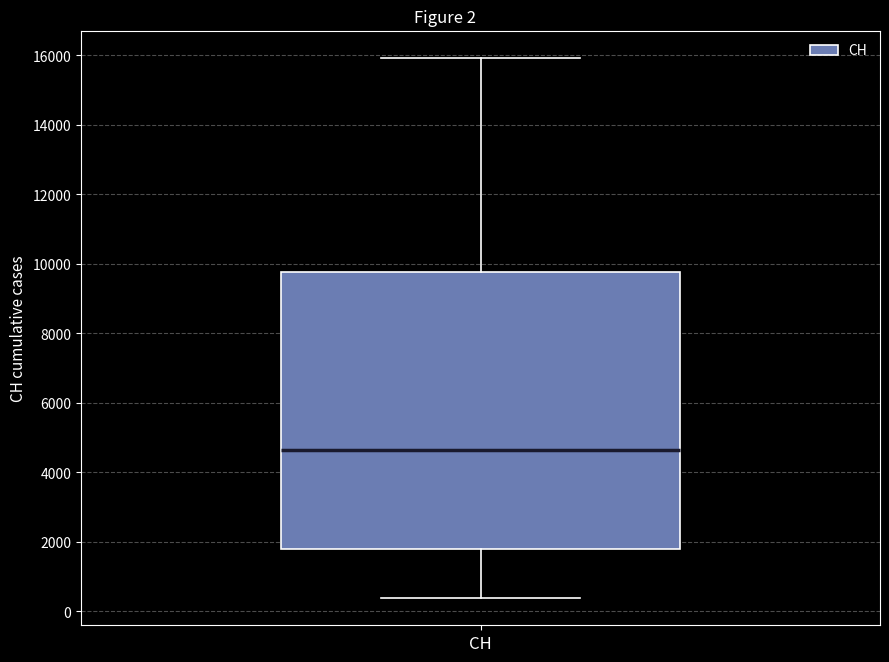

Where does the lower whisker of the box for CH end on the y-axis? The values are not printed on the chart, so give them approximately, as read against the axis.

400